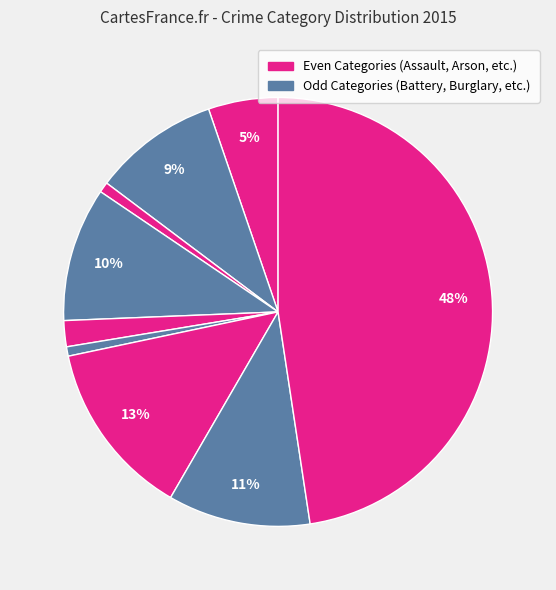

How many slices are in this pie chart?

9